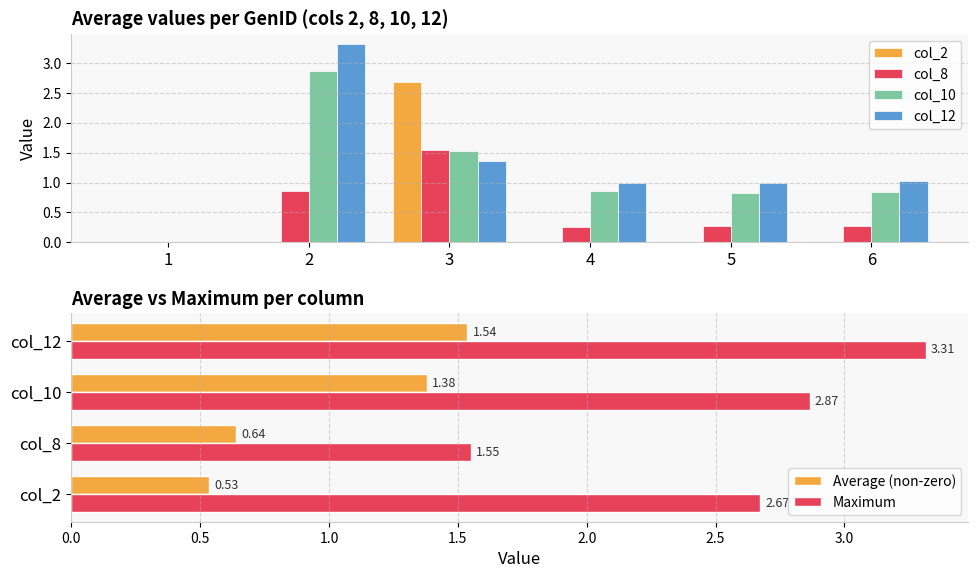

Reading left to right, list all the values displayed in this chart.

col_2: 0.0	0.0	2.7	0.0	0.0	0.0
col_8: 0.0	0.9	1.6	0.3	0.3	0.3
col_10: 0.0	2.9	1.5	0.9	0.8	0.8
col_12: 0.0	3.3	1.4	1.0	1.0	1.0